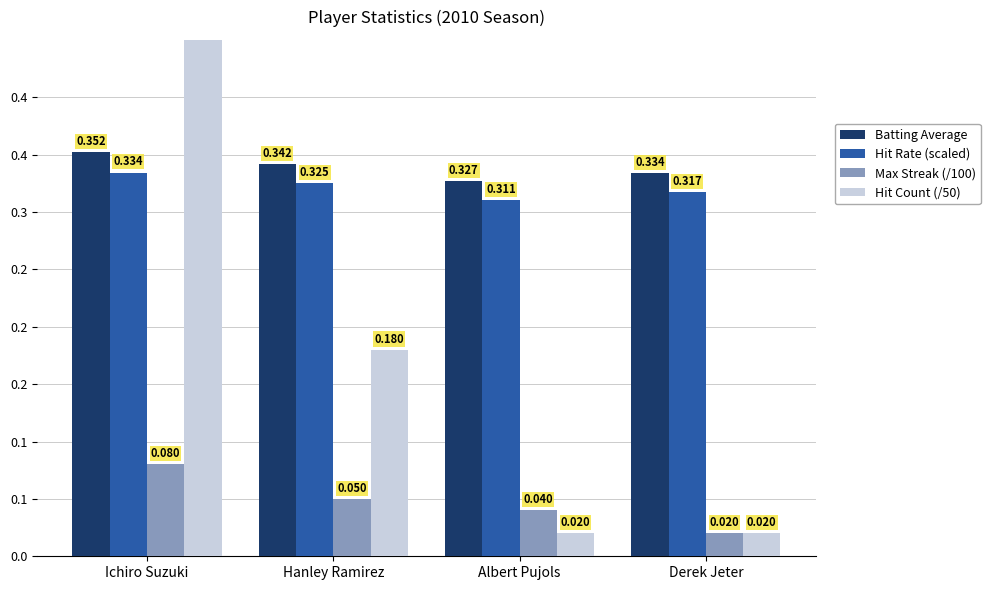

What is the label of the 4th bar from the right?

Ichiro Suzuki